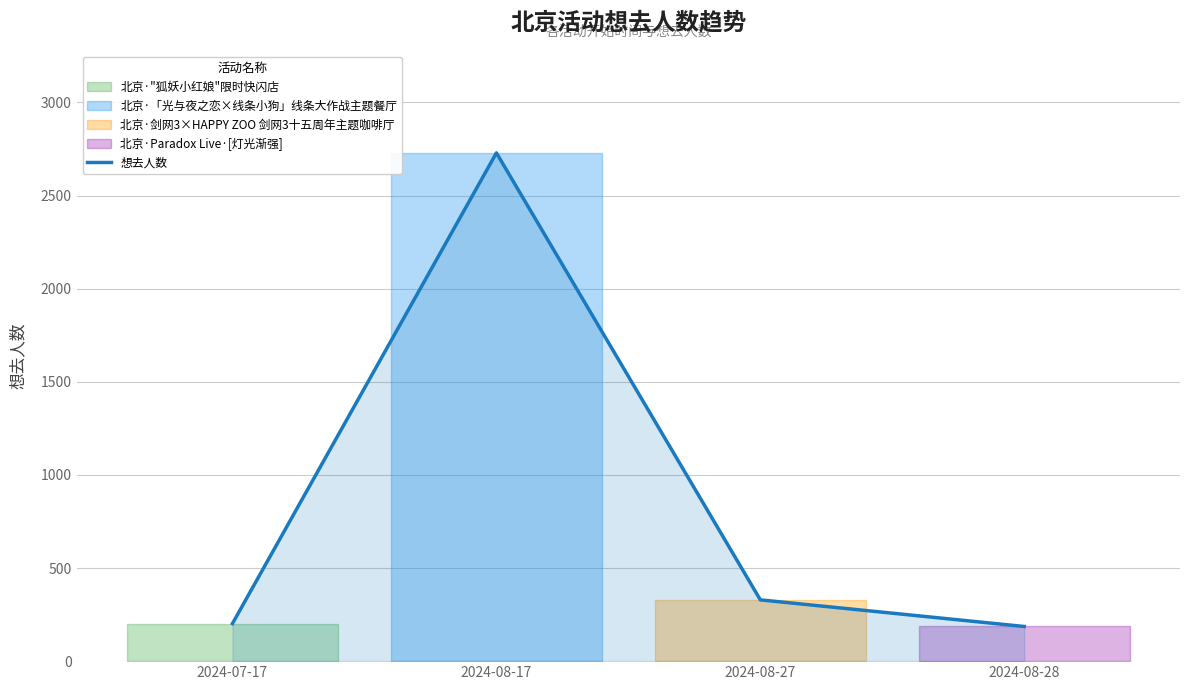

At which category does the data reach its first local peak?

2024-08-17